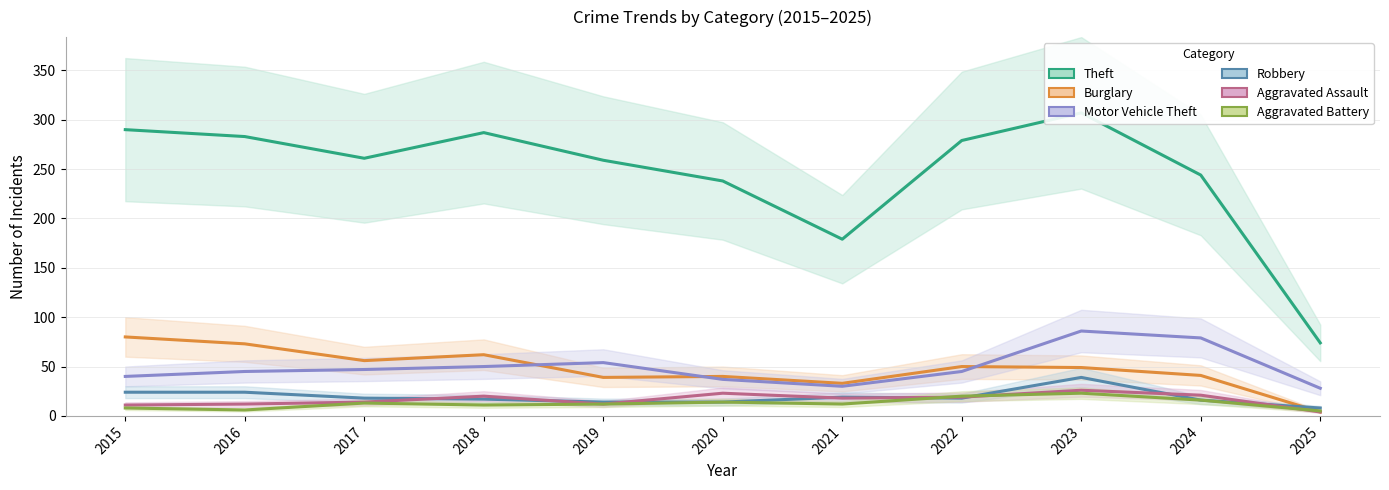

Is this an area chart (filled region under the line)?

No